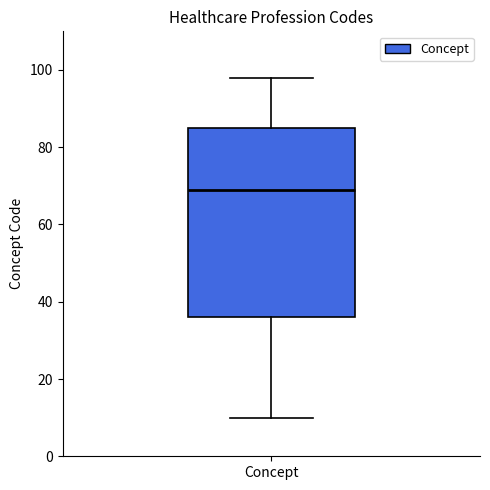

Where is the upper edge of the box for Concept on the y-axis? The values are not printed on the chart, so give them approximately, as read against the axis.

86